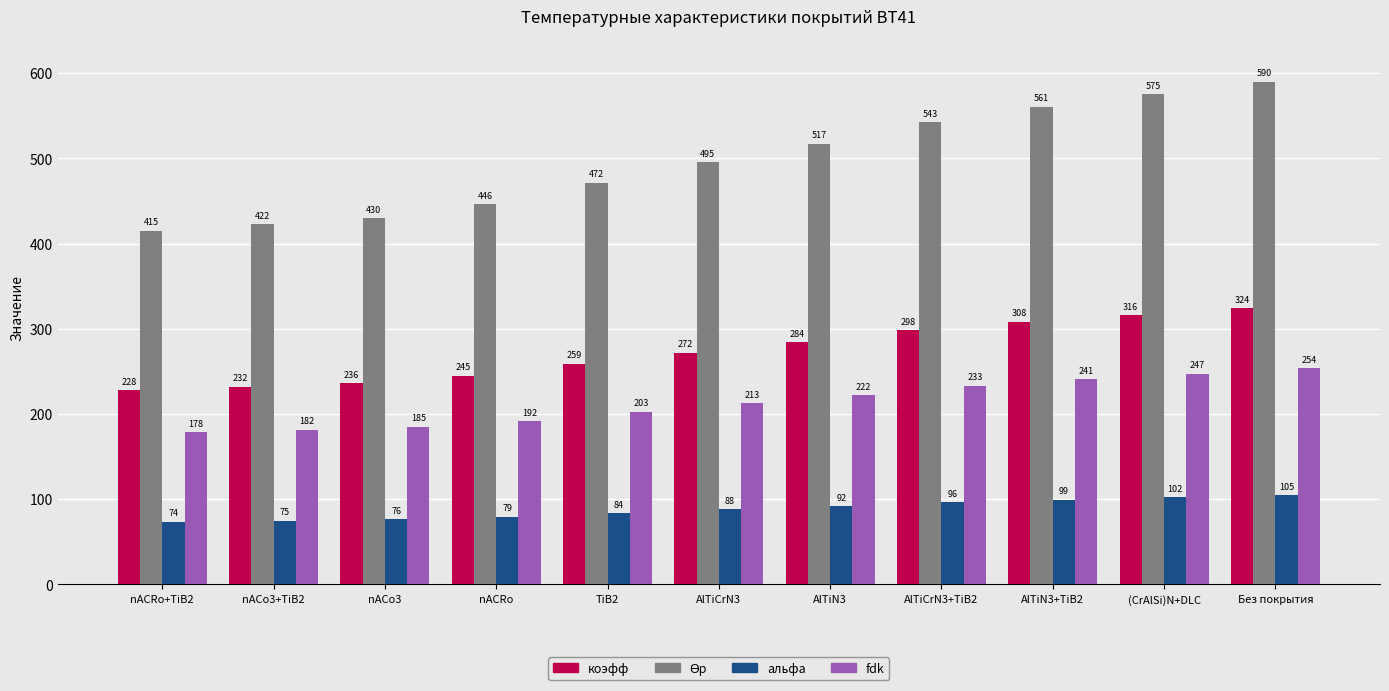

What is the difference between the maximum and minimum values in the коэфф series?

96.0